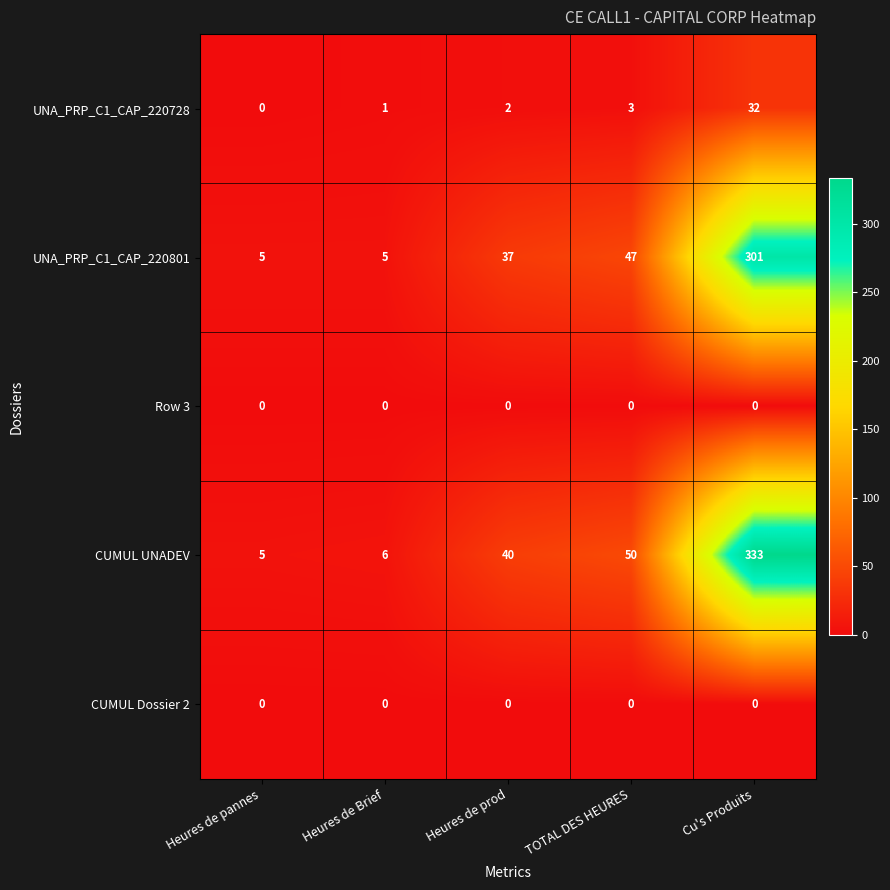

What is the maximum value shown in the chart?

333